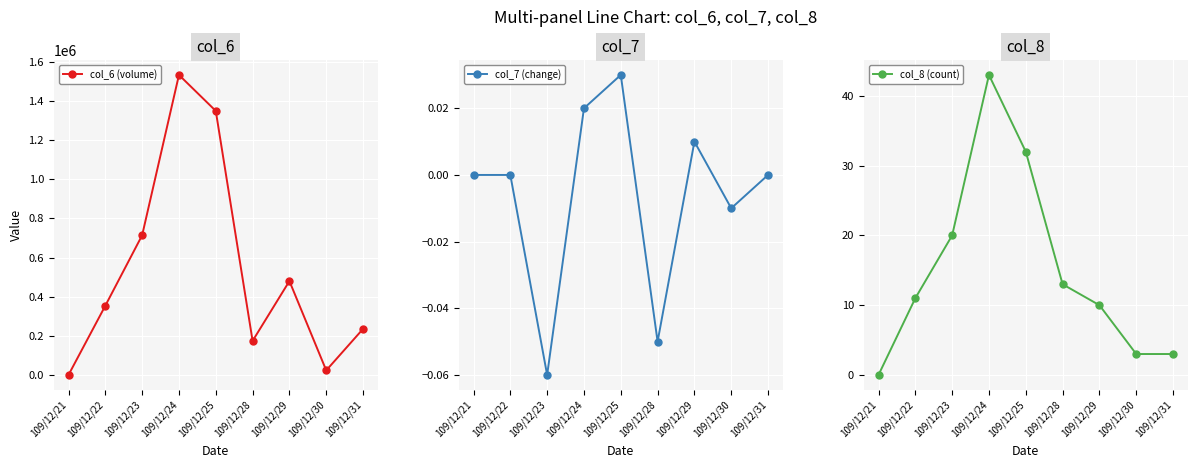

Is the value of col_6 (volume) at 109/12/21 greater than the value of col_7 (change) at 109/12/24?

No